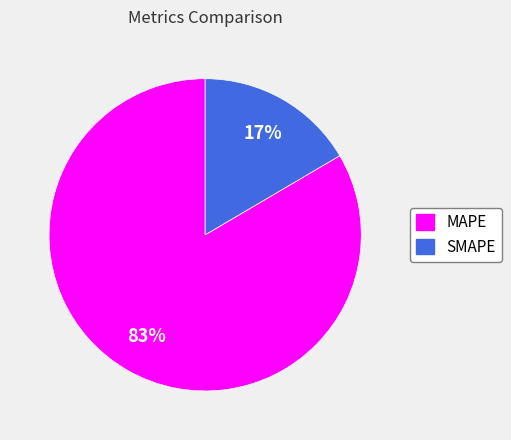

To the nearest percent, what is the average slice percentage?

50%